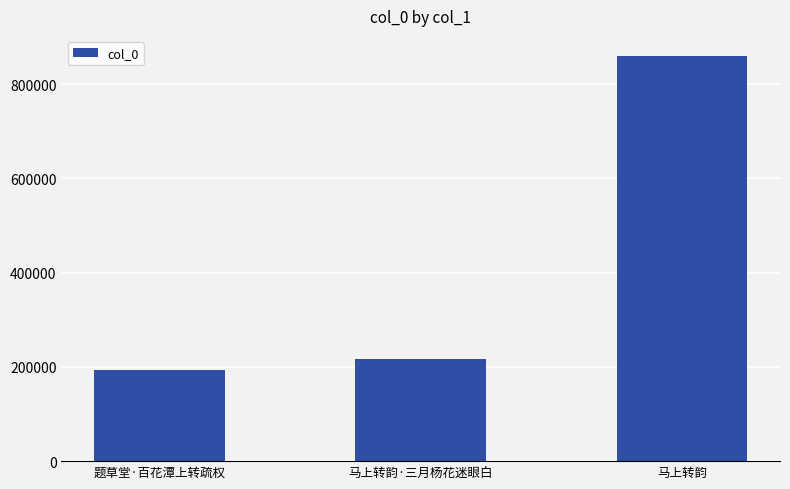

What is the change in value from 题草堂·百花潭上转疏权 to 马上转韵?

+666794